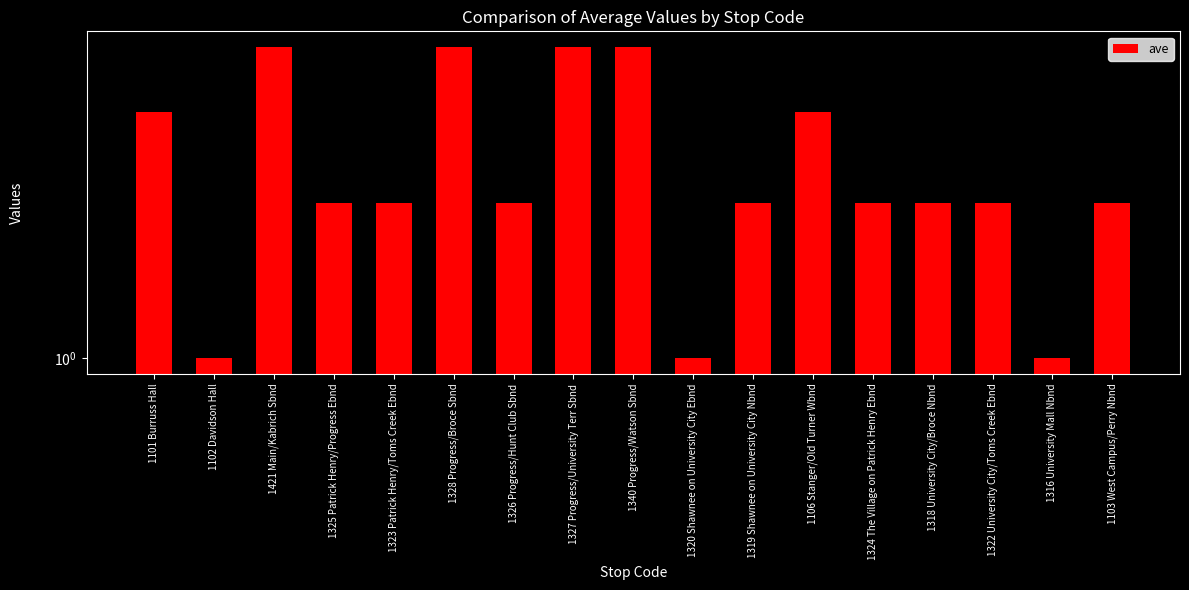

At which category does the chart reach its peak across all series?

1421 Main/Kabrich Sbnd